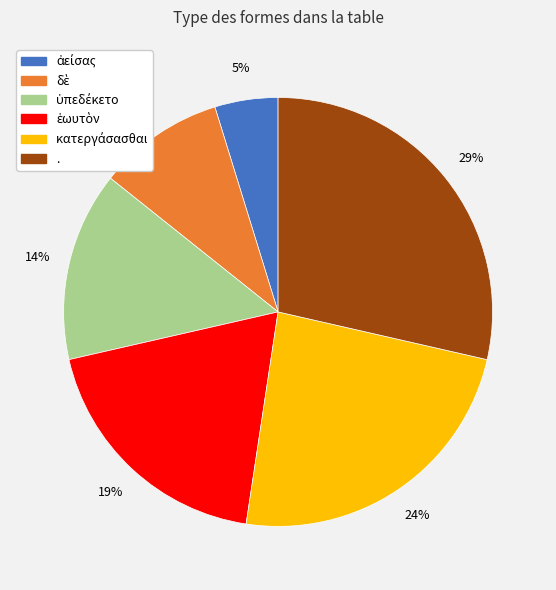

Which category has the biggest portion of the pie?

.